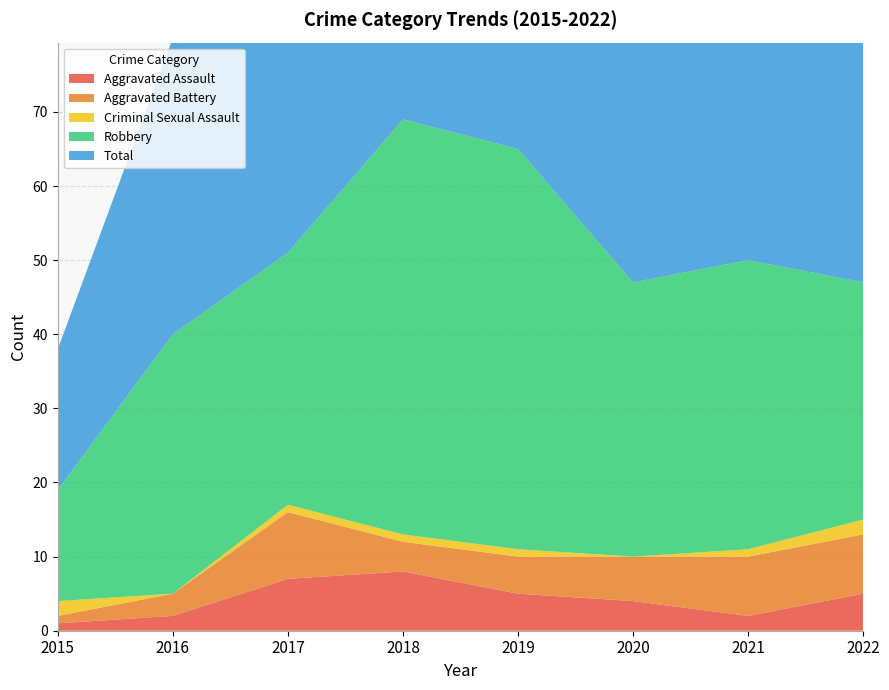

Reading right to left, list all the values displayed in this chart.

Aggravated Assault: 5	2	4	5	8	7	2	1
Aggravated Battery: 8	8	6	5	4	9	3	1
Criminal Sexual Assault: 2	1	0	1	1	1	0	2
Robbery: 32	39	37	54	56	34	35	15
Total: 48	50	47	65	69	51	40	19